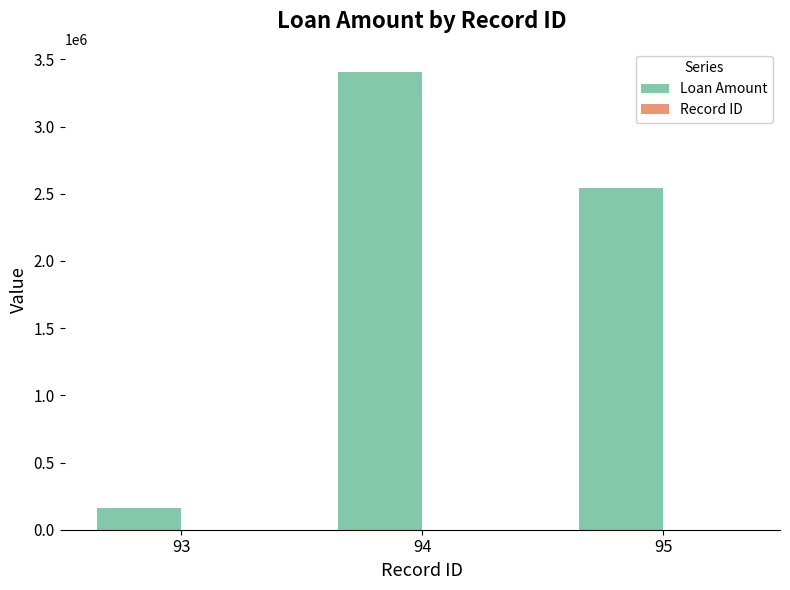

Between 93 and 94, which series saw the biggest shift?

Loan Amount